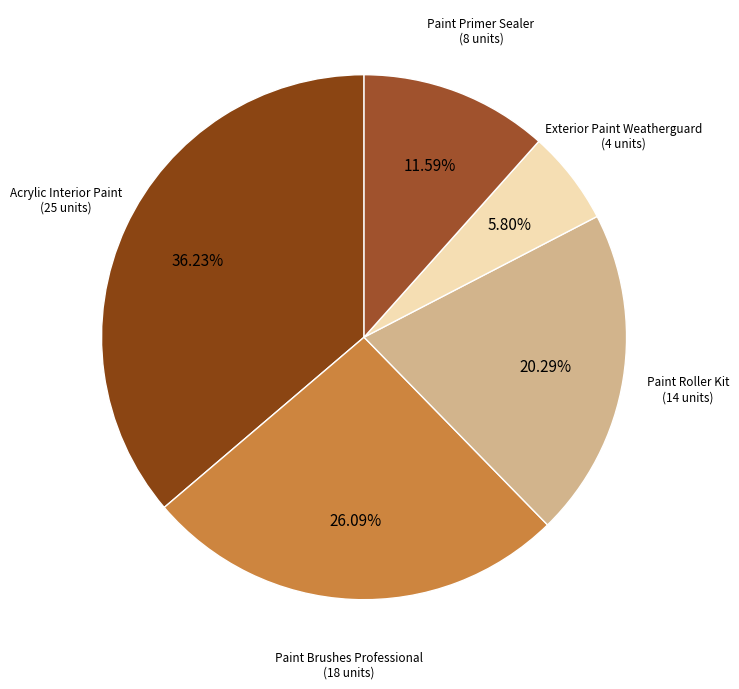

Is there a majority slice in this chart?

No